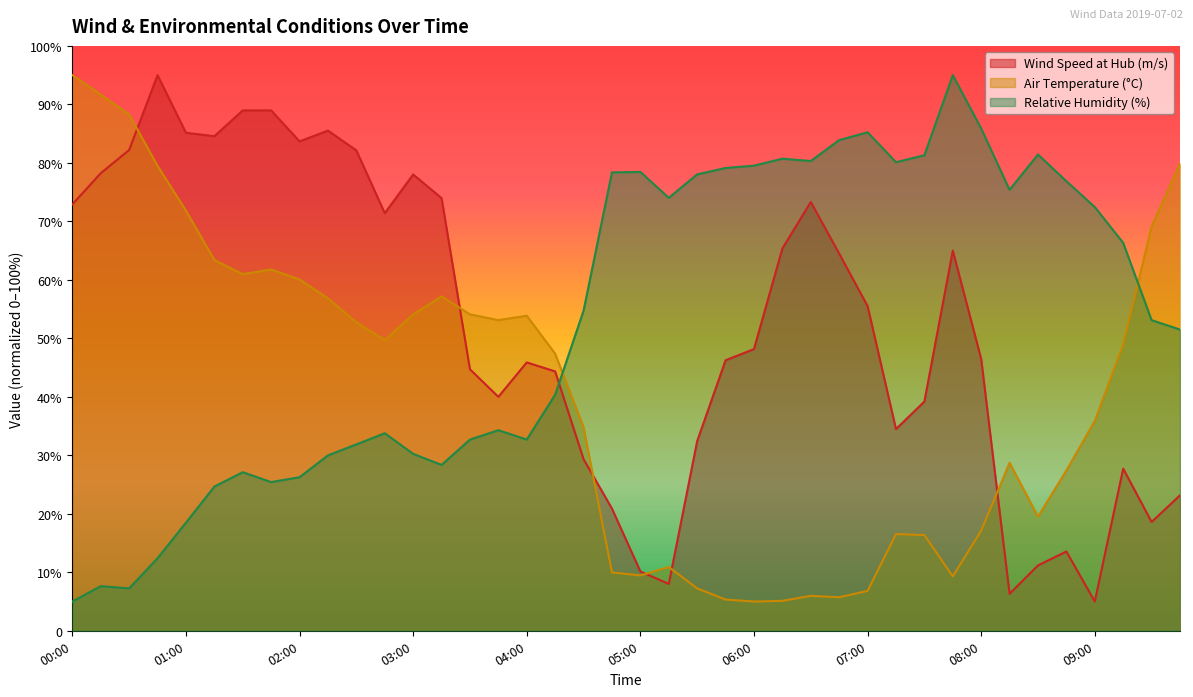

What is the difference between the maximum and minimum values in the Air Temperature (°C) series?

90.0